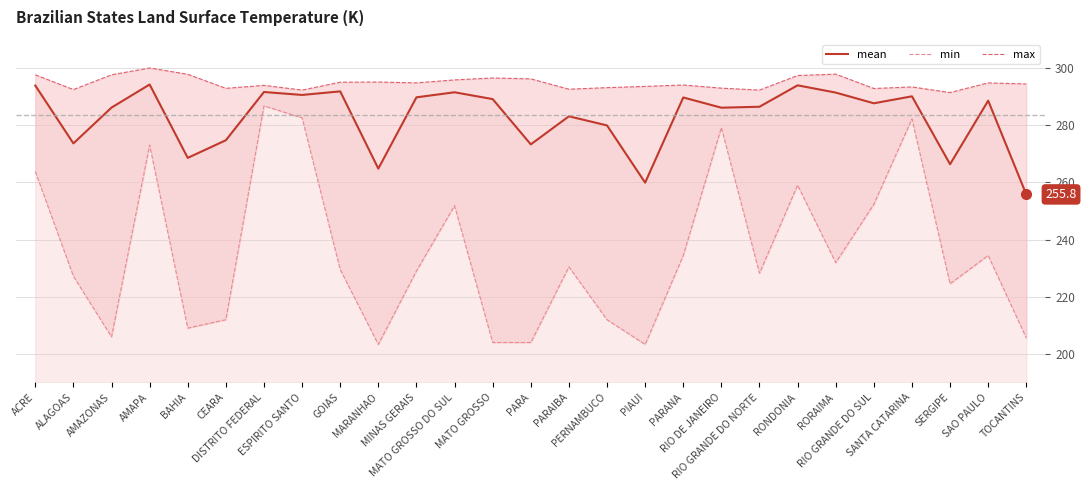

How many lines are shown in the chart?

3